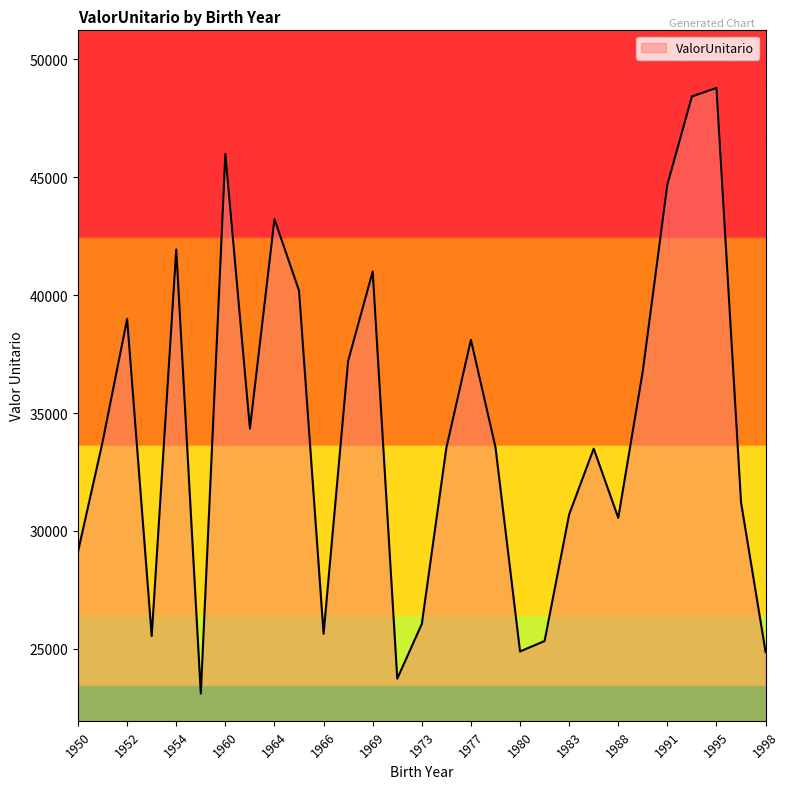

Does the chart display data point markers on the line(s)?

No